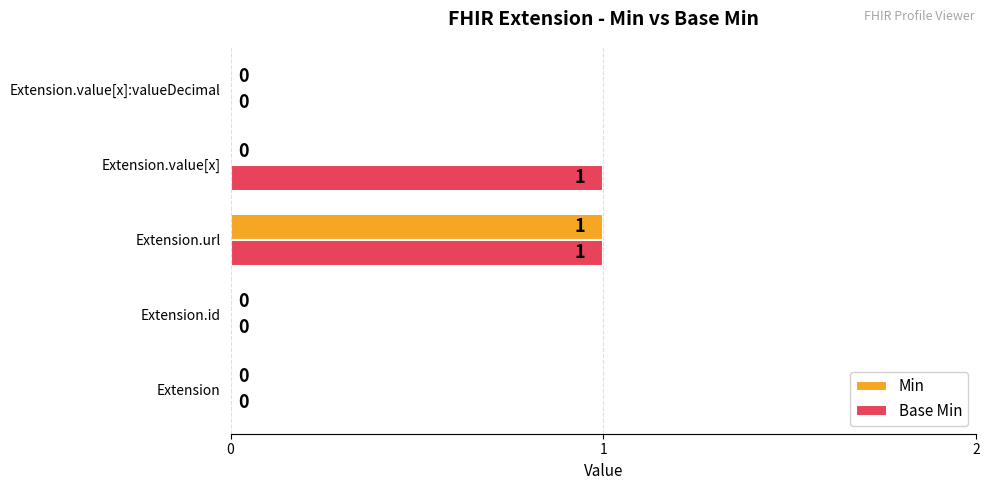

What are all the series names shown in the legend?

Min, Base Min